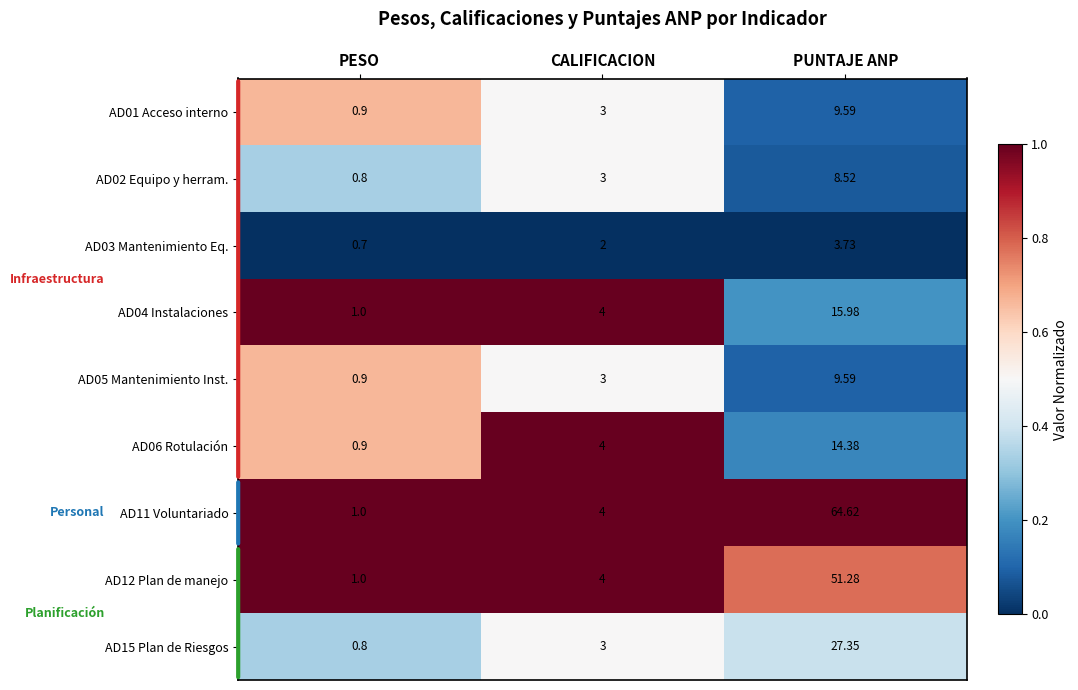

Between CALIFICACION and PUNTAJE ANP, which series saw the biggest shift?

AD11 Voluntariado